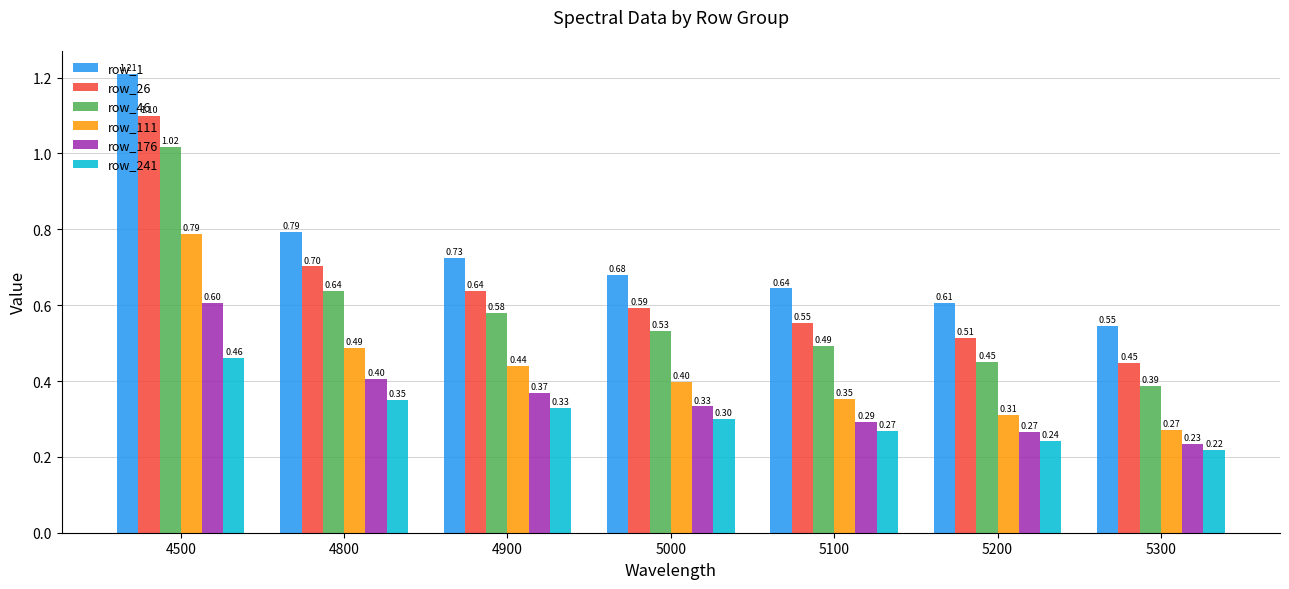

List the series in order of their peak value, highest first.

row_1, row_26, row_46, row_111, row_176, row_241